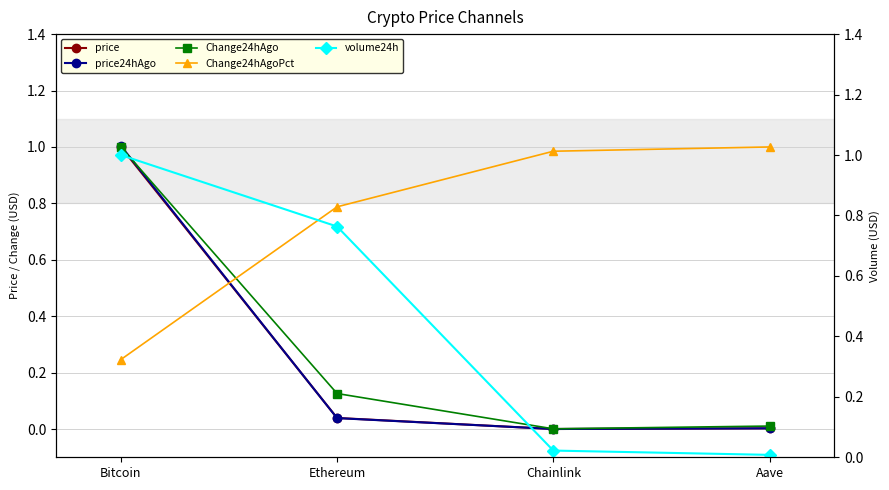

Which series has the widest spread of values?

price24hAgo